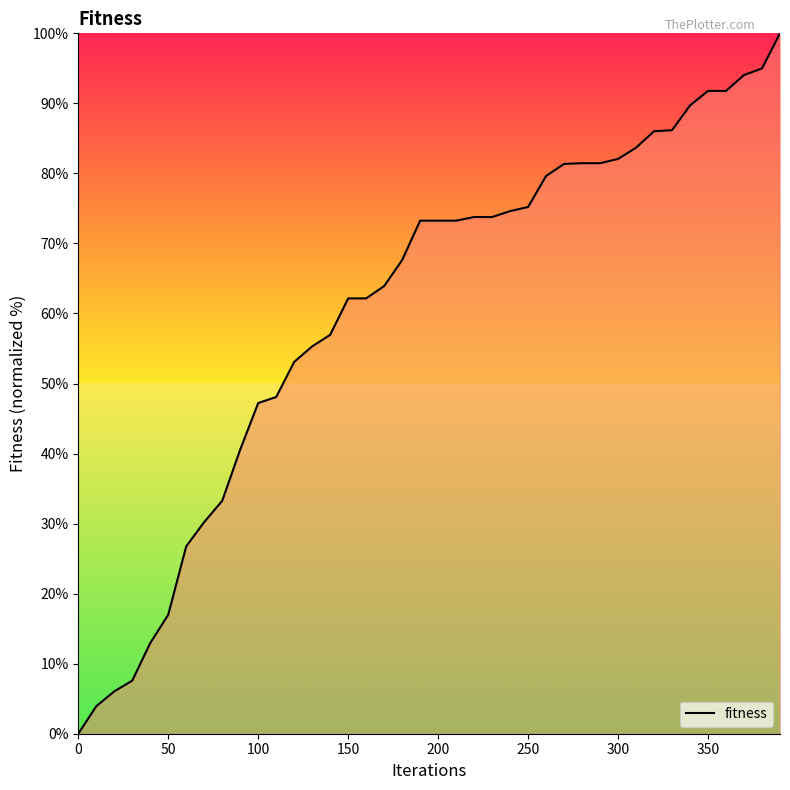

What is the difference between the maximum and minimum values?

100.0